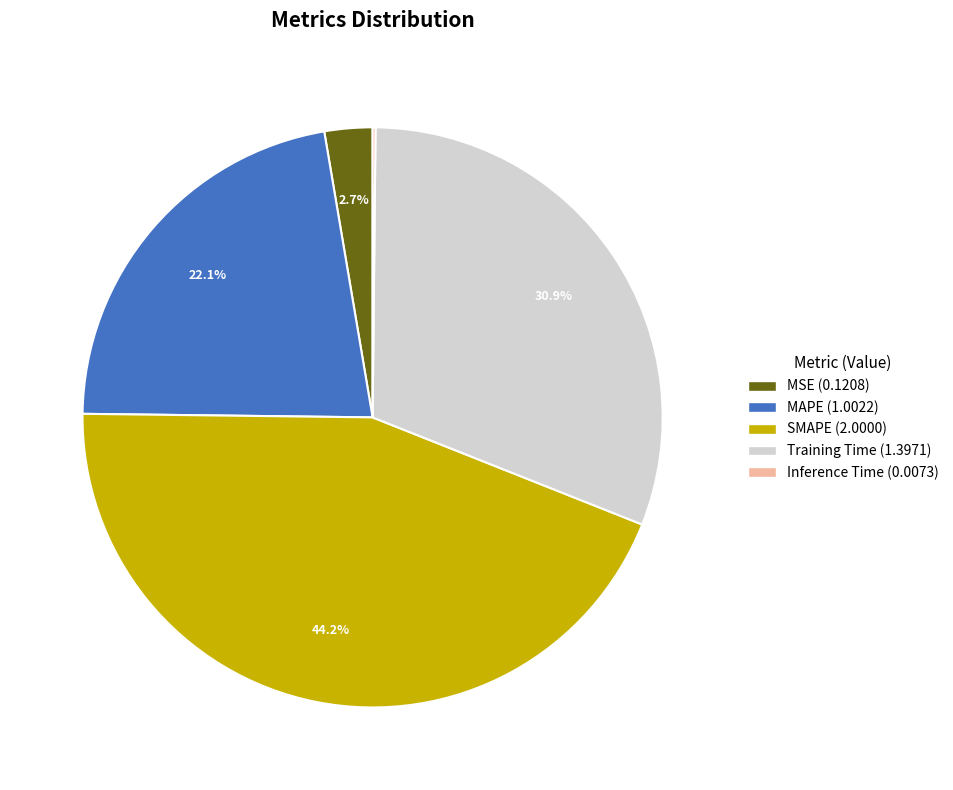

What is the largest slice in the pie chart?

SMAPE